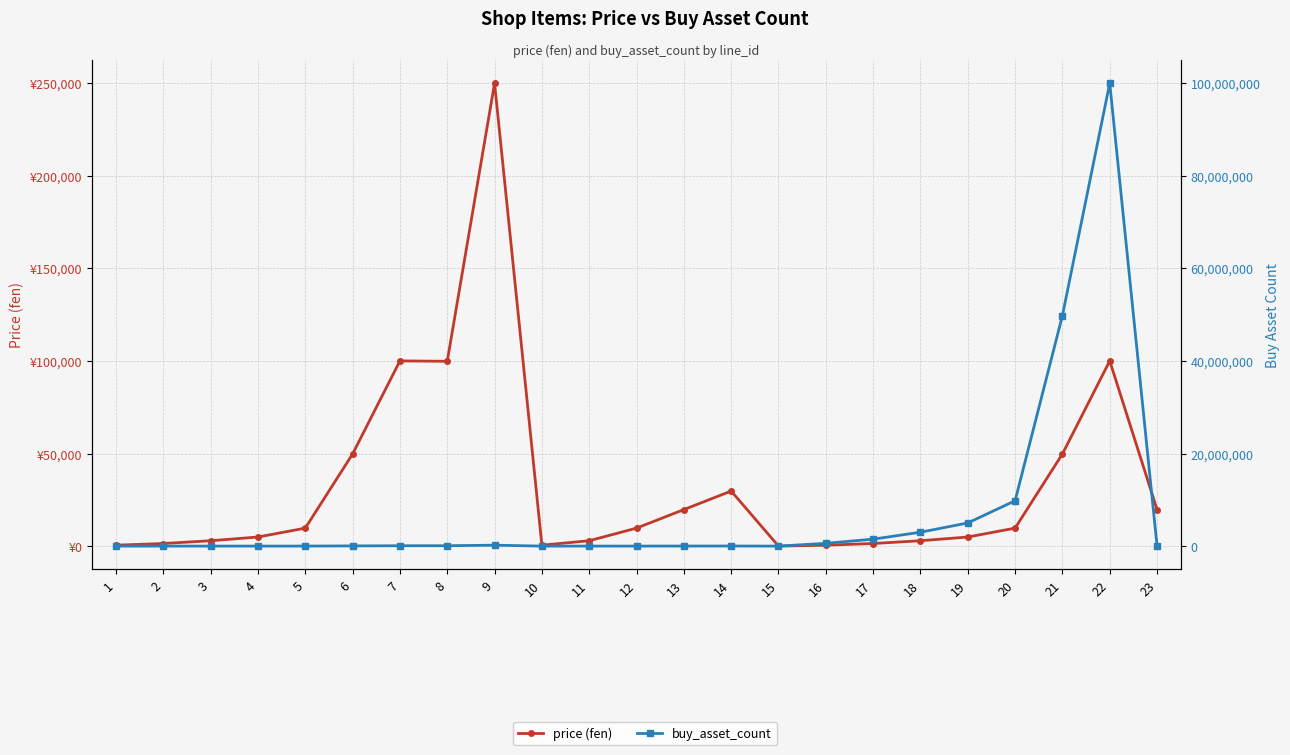

Where do price (fen) and buy_asset_count first cross each other?

15 and 16